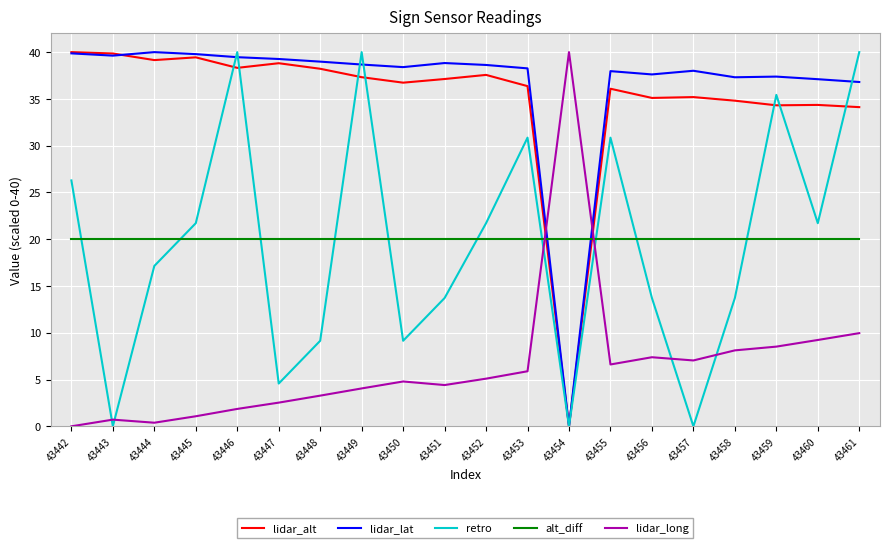

The value of lidar_alt at 43446 is 38.3. True or false?

True